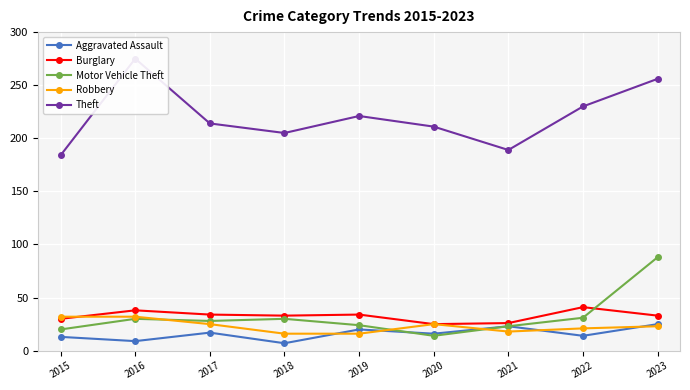

Between 2018 and 2020, which is larger?

2020